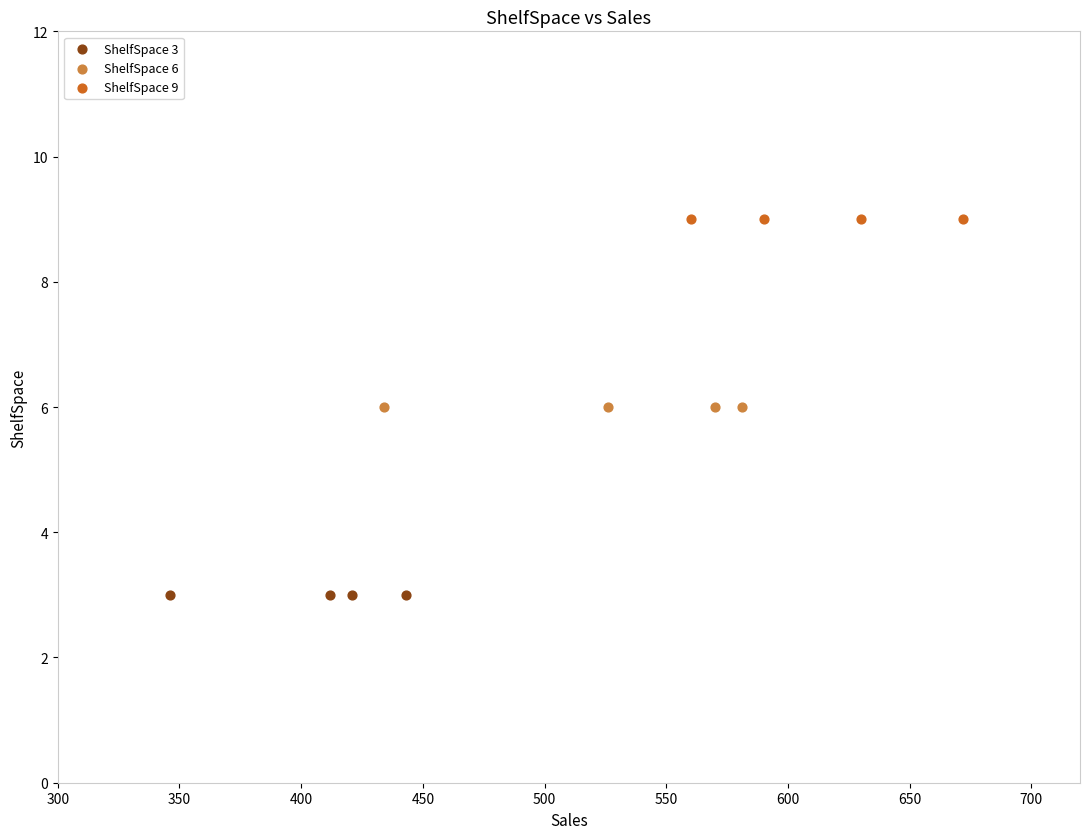

Which series reaches the maximum Y coordinate?

ShelfSpace 9